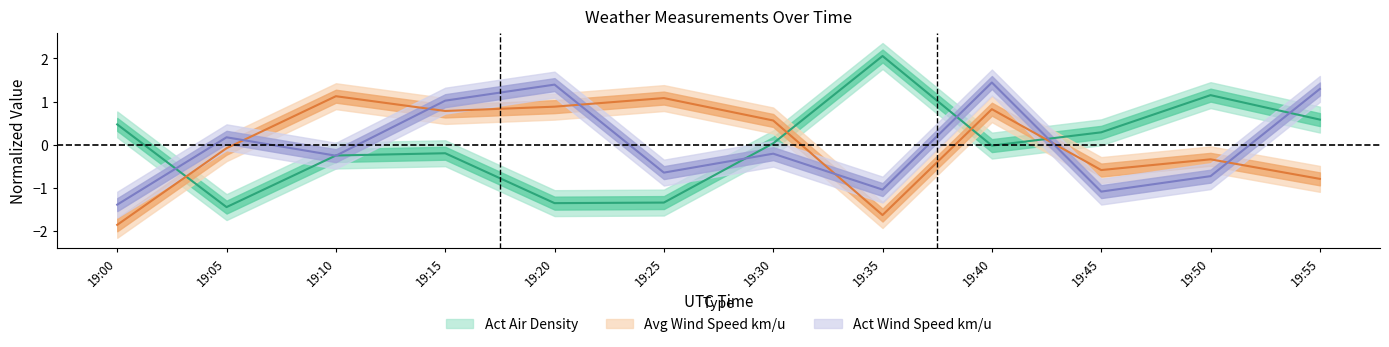

What is the difference between the Act Air Density values at 19:30 and 19:50?

1.1